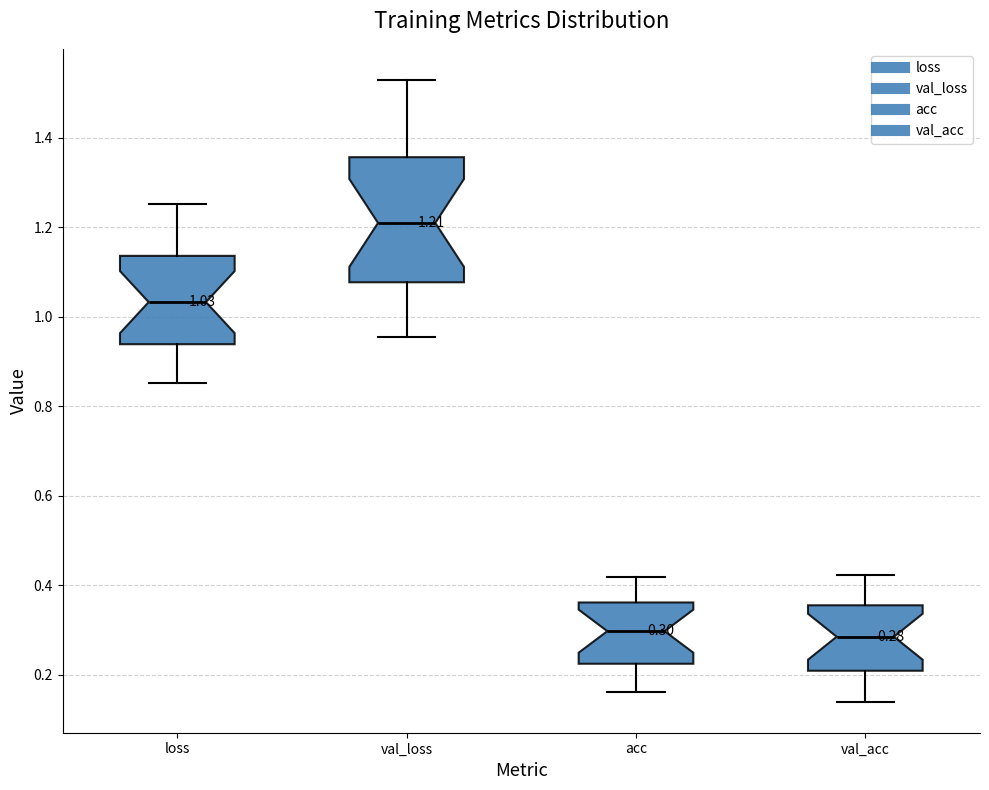

Which box is the tallest, from its lower edge to its upper edge?

val_loss